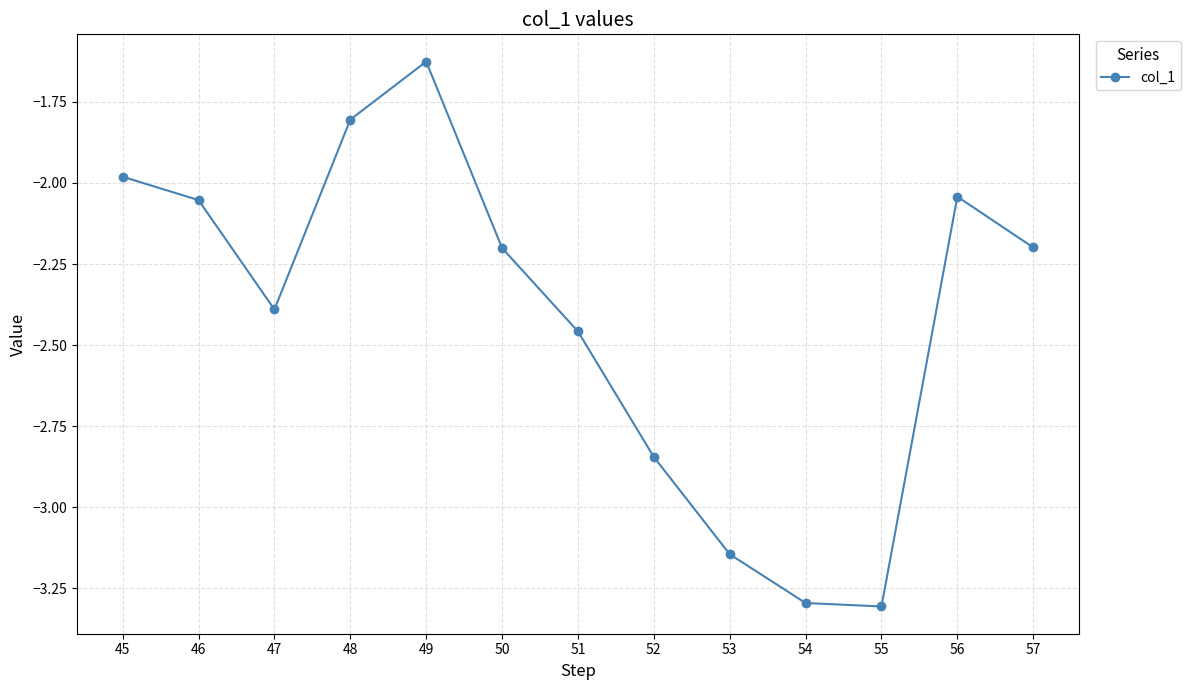

What is the value of the 4th point from the left?

-1.8